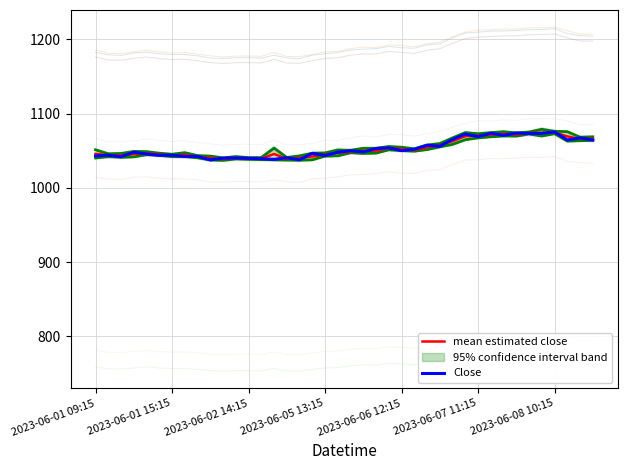

How many lines are shown in the chart?

2